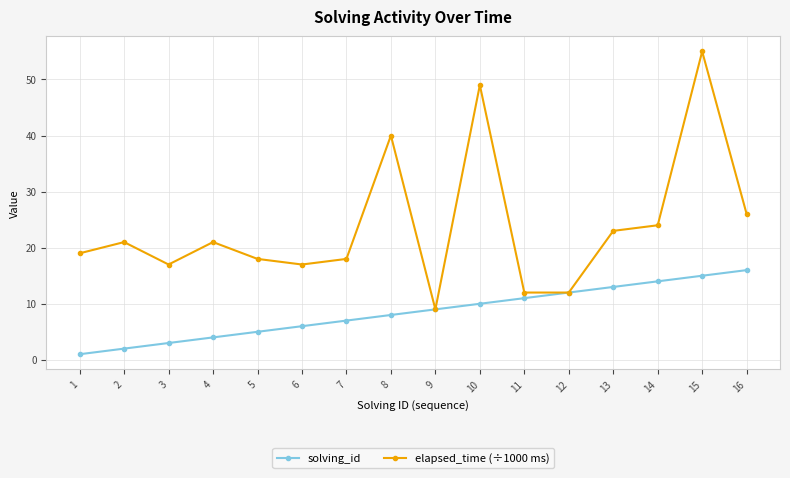

Which series has the widest spread of values?

elapsed_time (÷1000 ms)